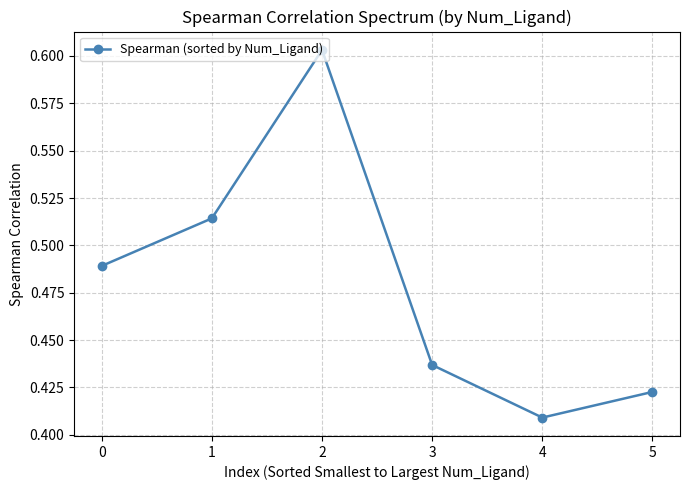

Rank the categories by value from highest to lowest.

2, 1, 0, 3, 5, 4